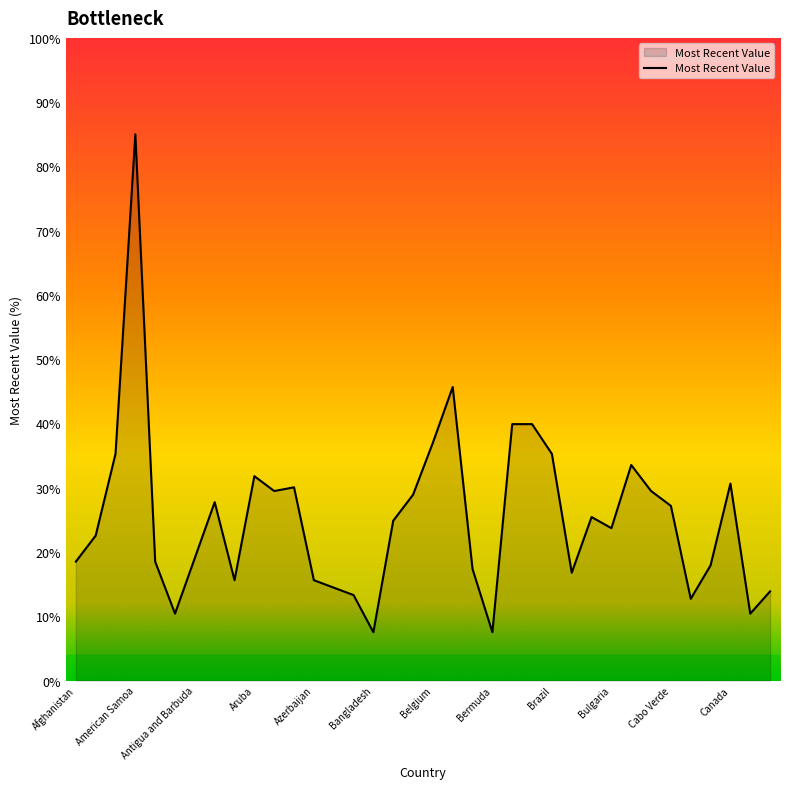

What is the difference between the second highest and minimum values?

38.2